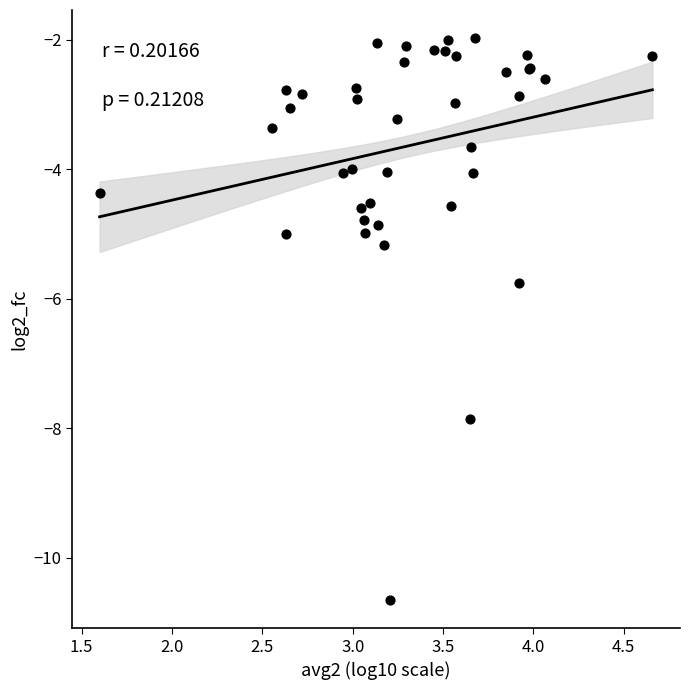

What Y value in the scatter plot is closest to -6?

-5.8